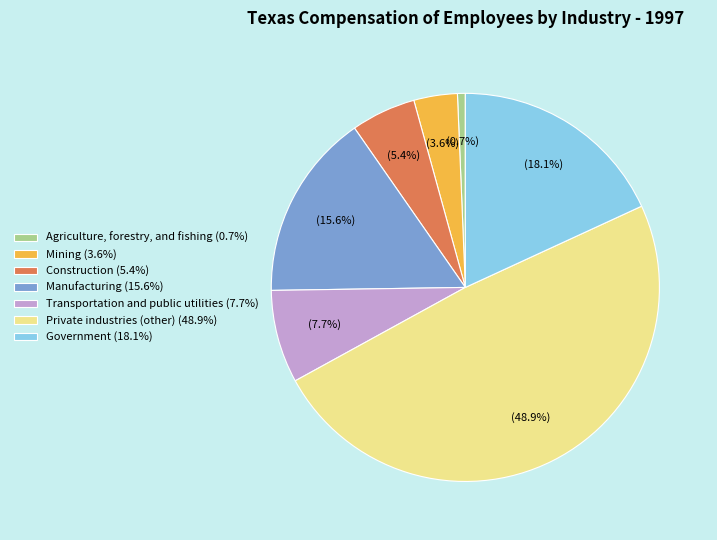

Is the sum of Mining and Construction greater than half?

No